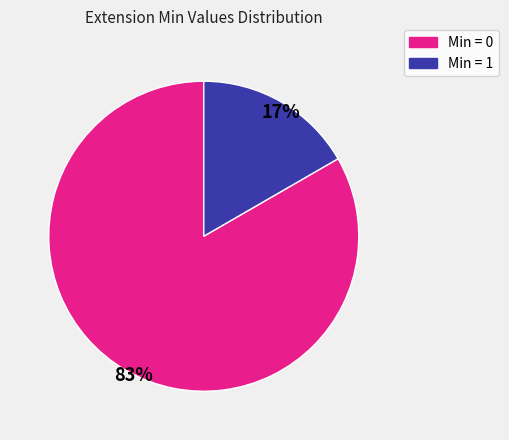

Is there any slice that represents more than half of the pie?

Yes